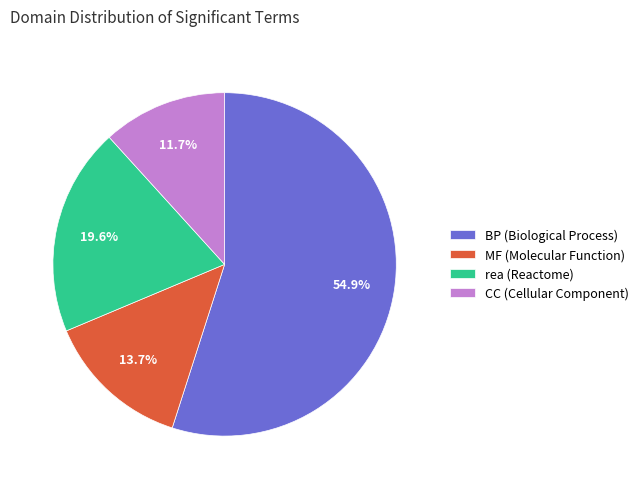

Count the number of slices in the pie.

4